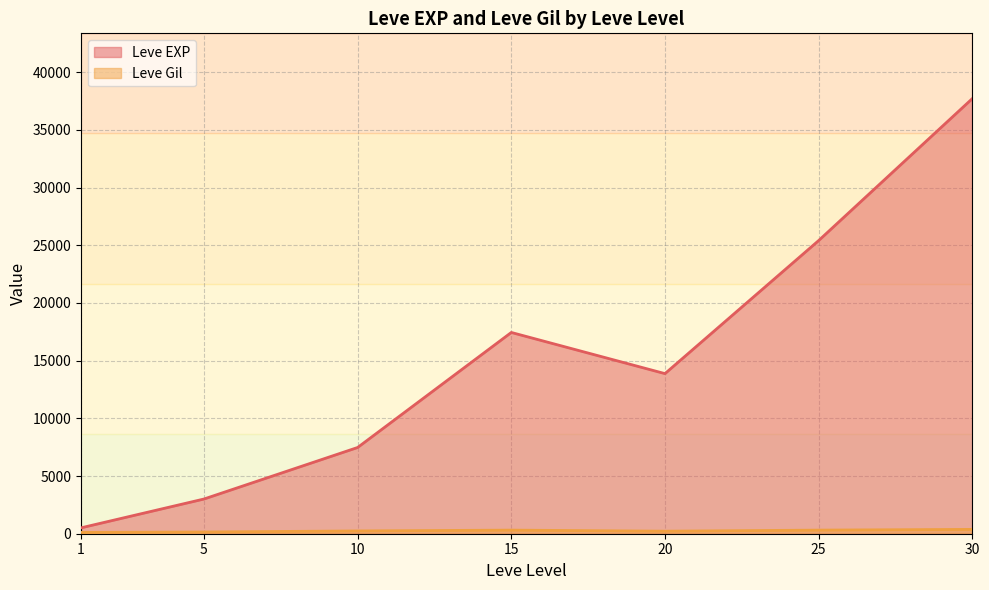

Where does the Leve Gil series first go above 223?

10